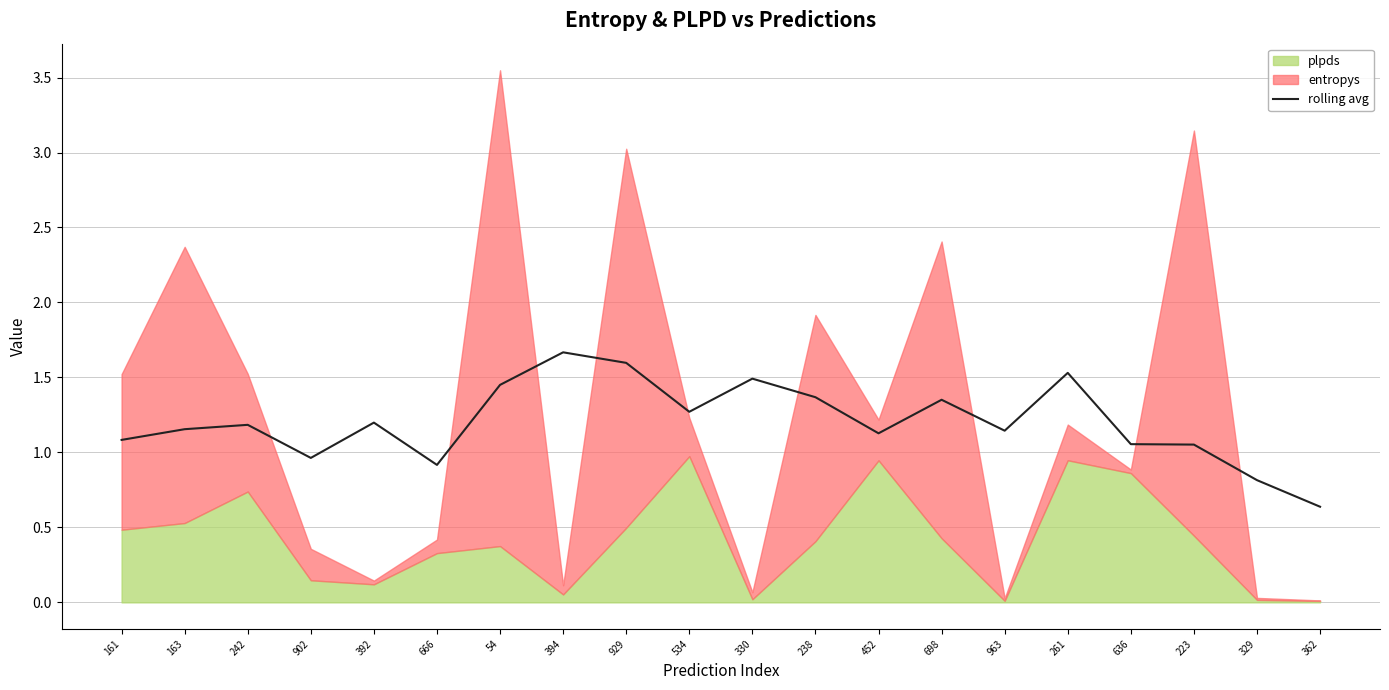

What is the label of the 16th point from the right?

392